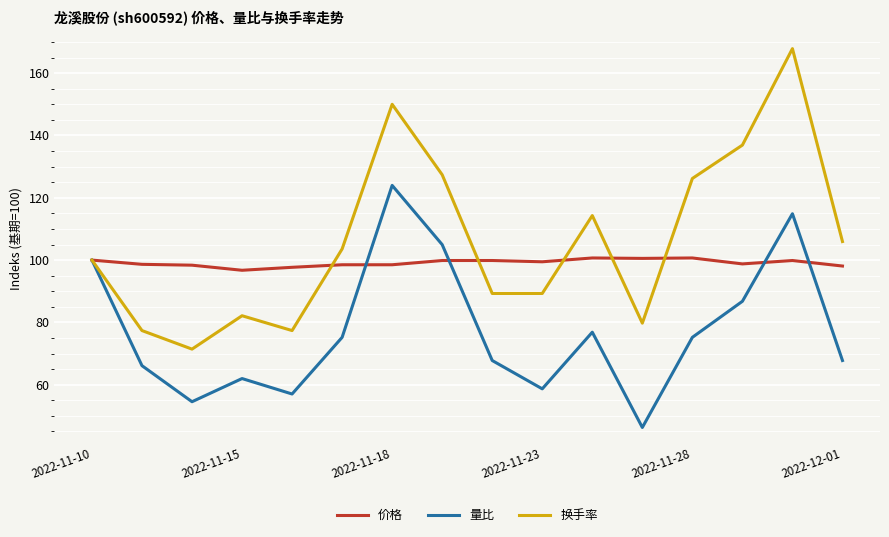

List the series in order of their peak value, highest first.

换手率, 量比, 价格